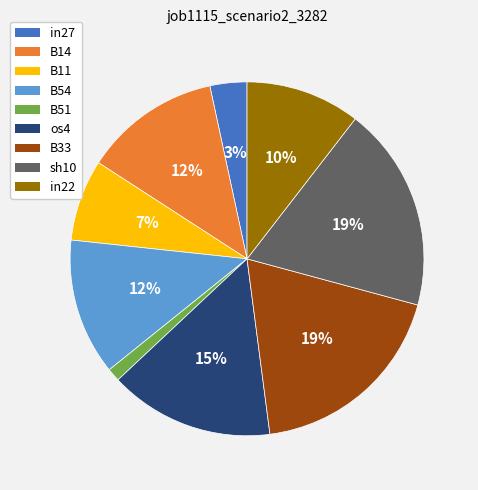

To the nearest percent, what is the difference between the largest and smallest slice percentages?

18%